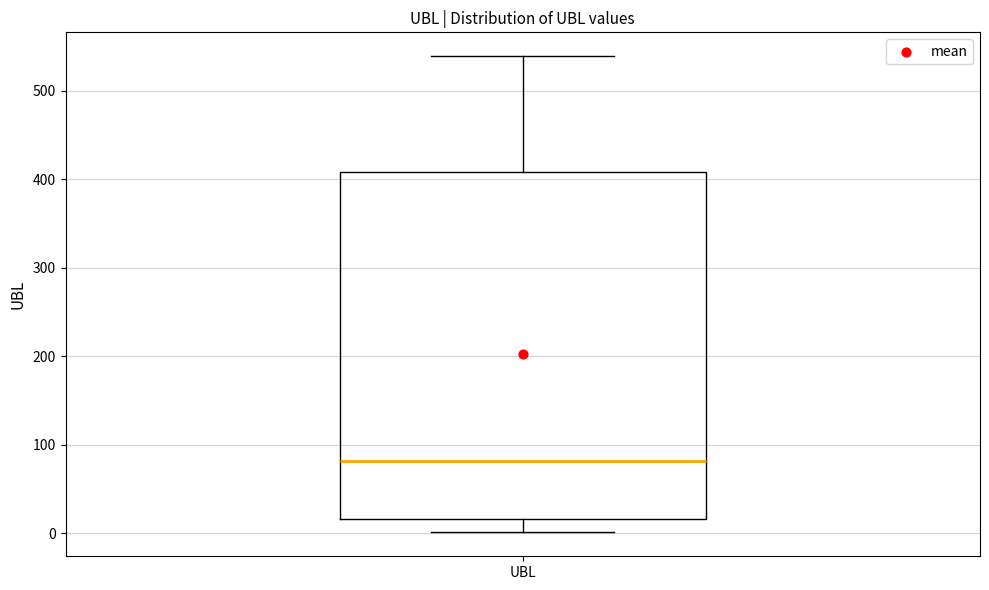

Transcribe this box plot: give where the median line is, the range the box spans, and where the two whiskers end, as read against the y-axis. The values are not printed on the chart, so give them approximately, as read against the axis.

median 80, box 20 to 410, whiskers 0 to 540